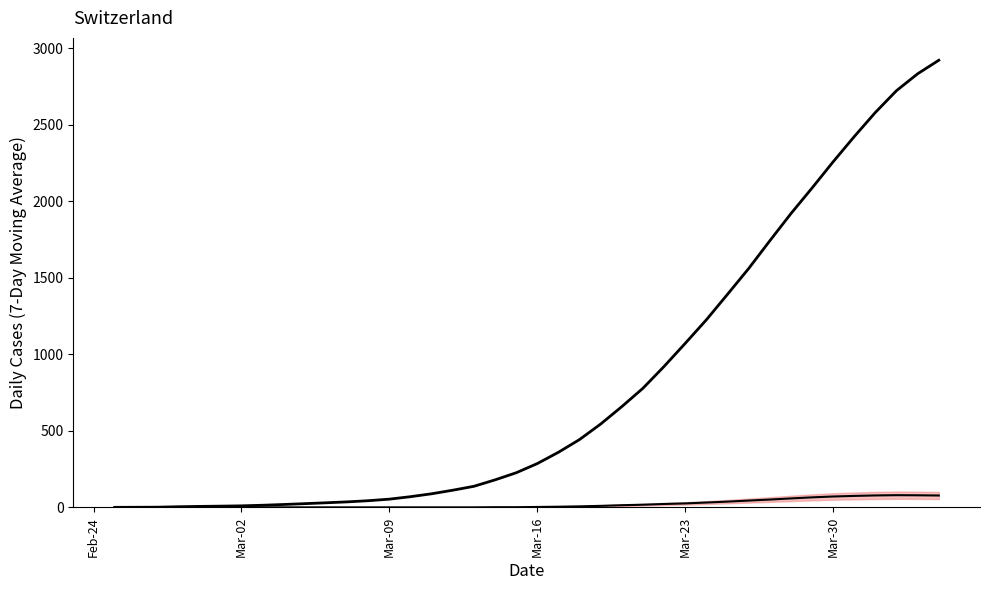

Which series has the largest range (max minus min)?

CH